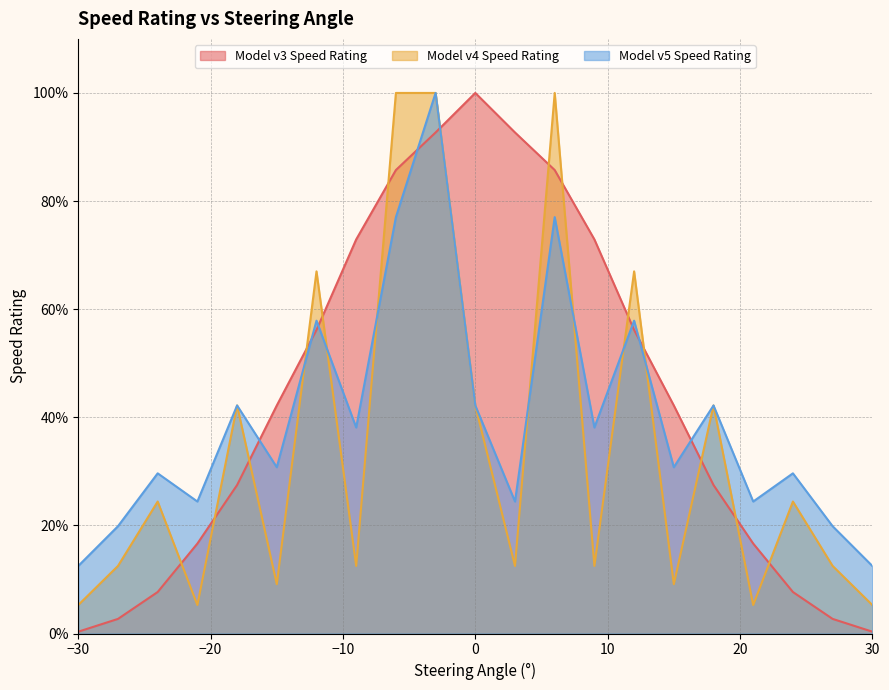

How many distinct data groups are displayed?

3